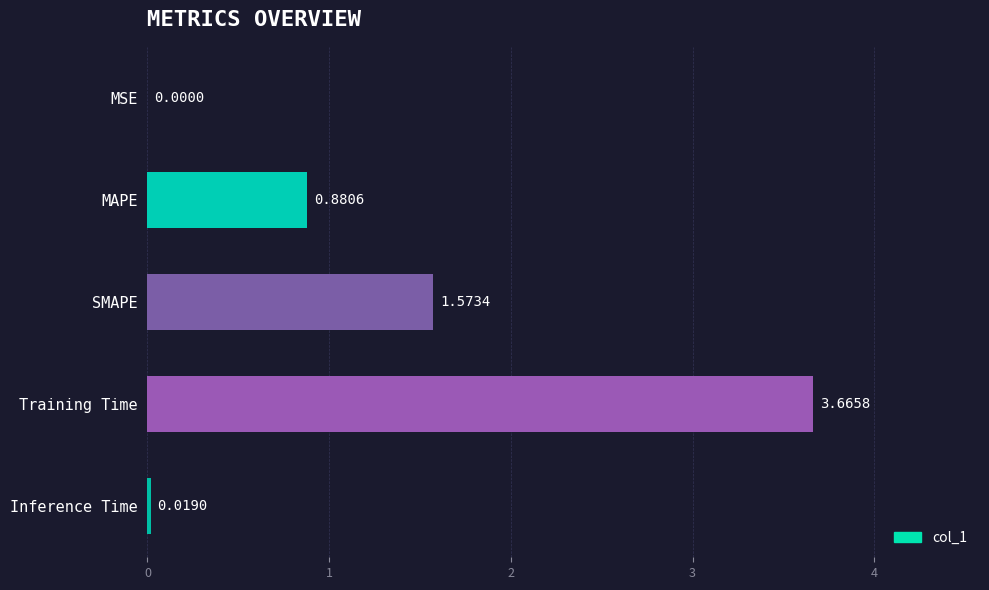

Between Inference Time and MAPE, which is larger?

MAPE